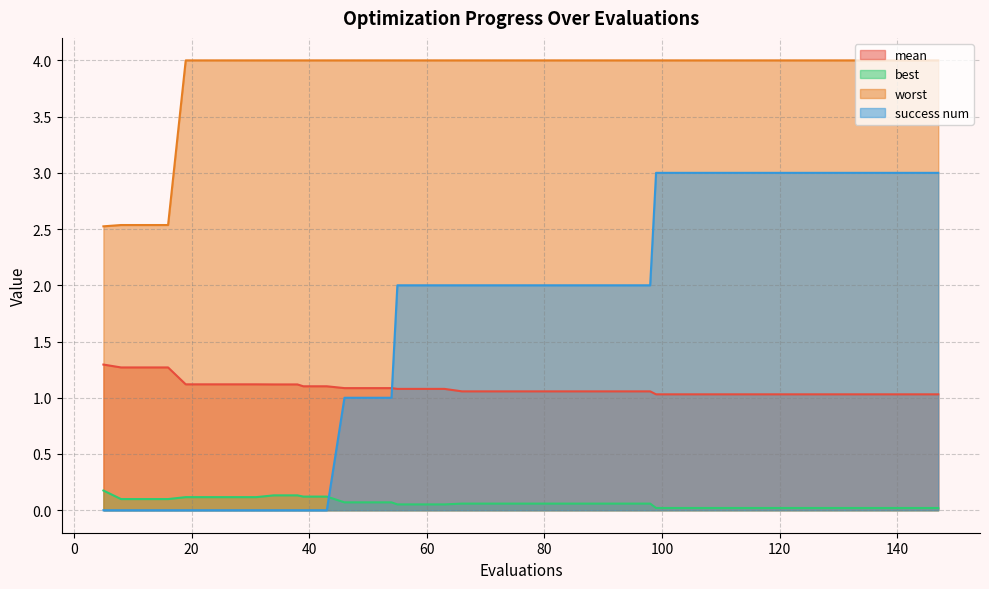

What are all the series names shown in the legend?

mean, best, worst, success num